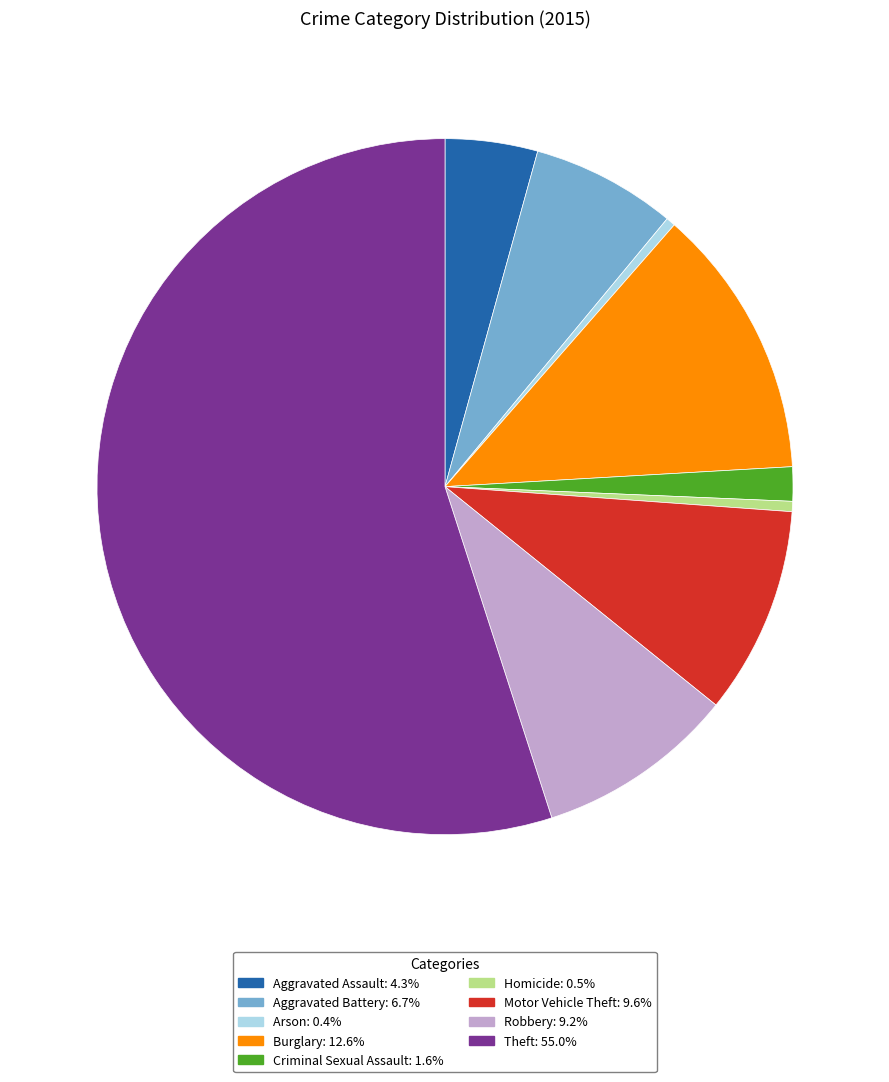

Is it true that Theft is 55% of the pie?

True